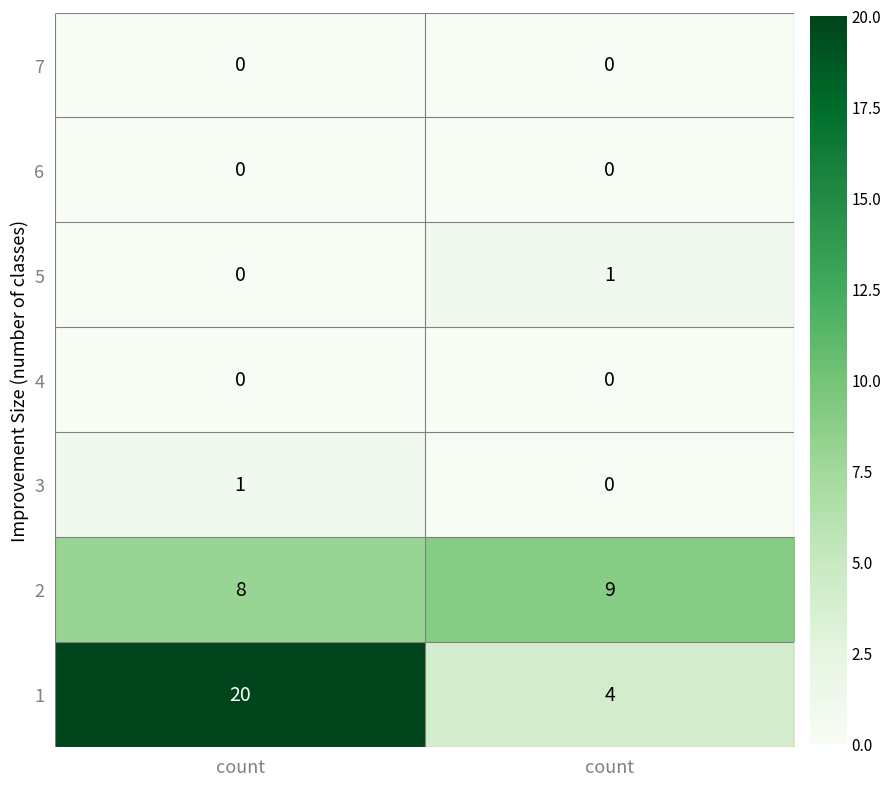

Where is 2 nearest to the value 8?

count